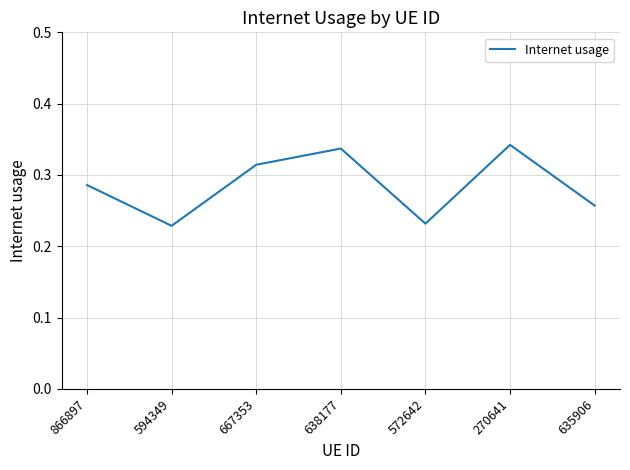

True or false: there are more than 0 points higher than both neighbors.

True